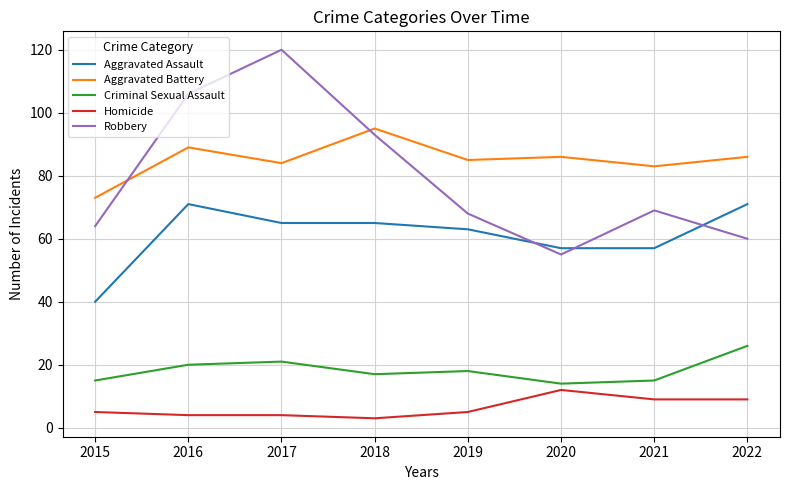

What is the difference between the maximum and minimum values in the Robbery series?

65